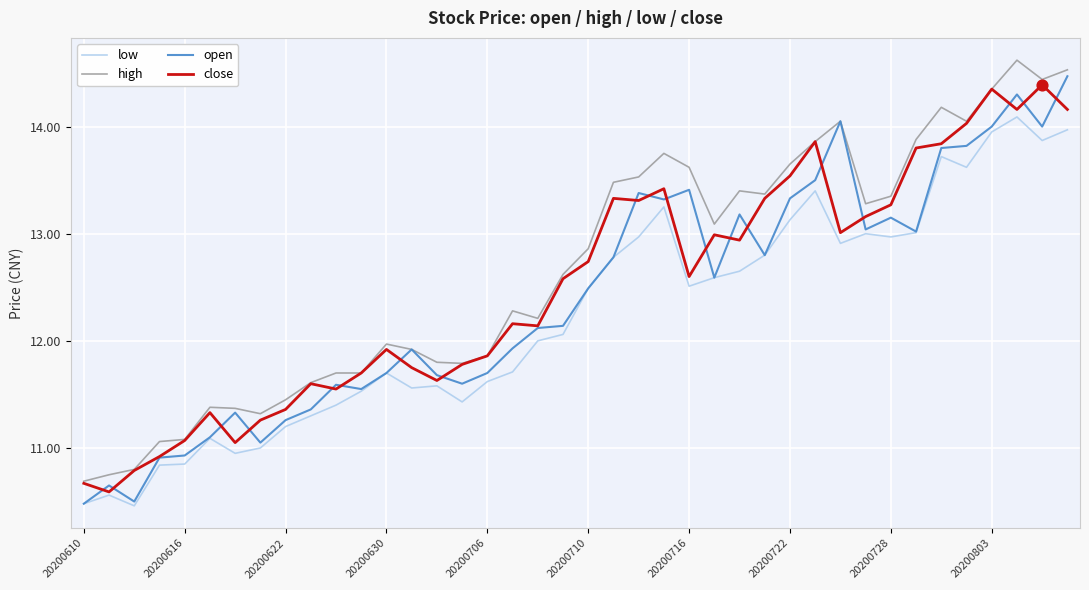

What is the minimum value shown in the chart?

10.5